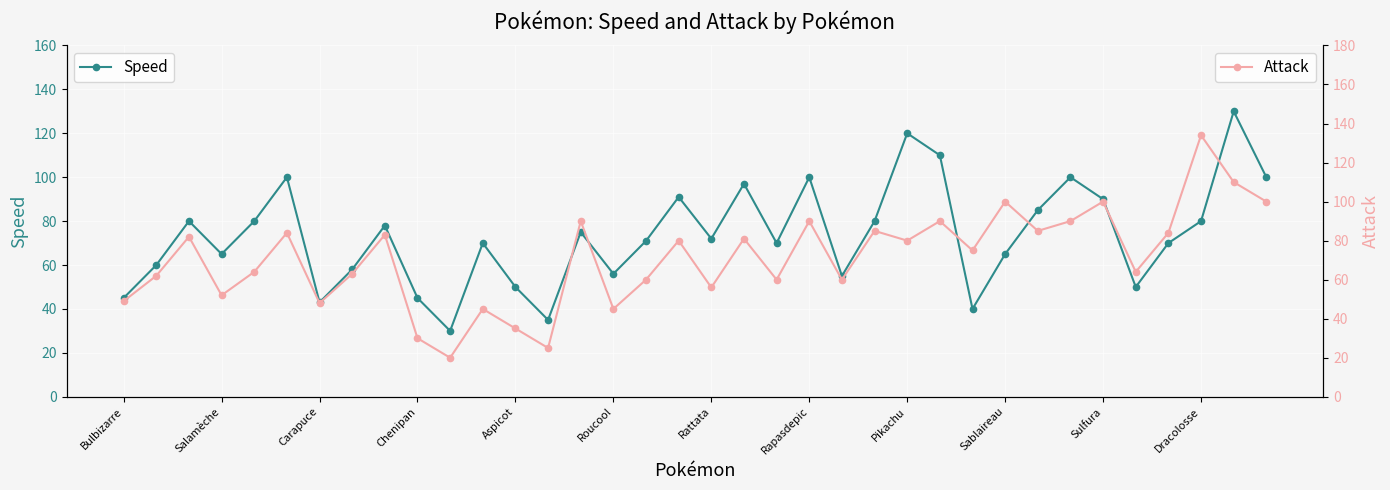

Is the value of Speed at 28 greater than the value of Attack at 14?

No